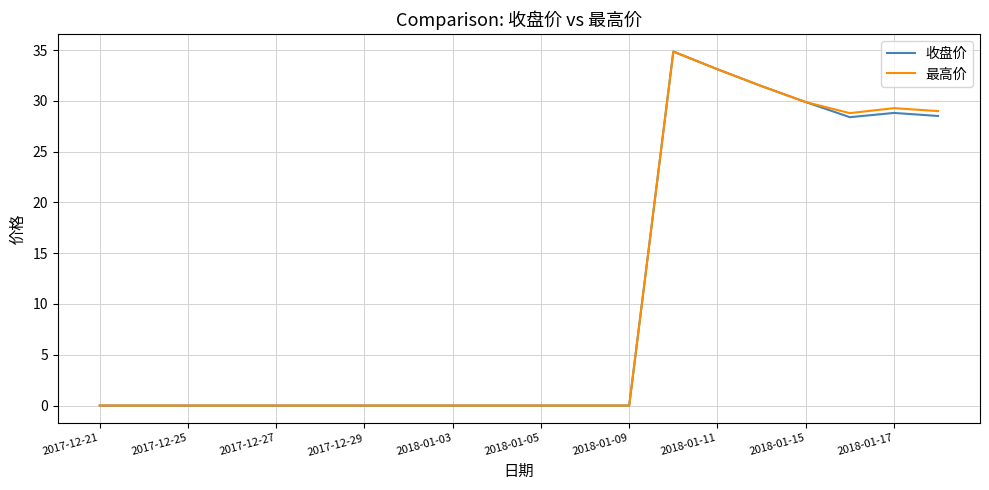

What is the maximum value shown in the chart?

34.9